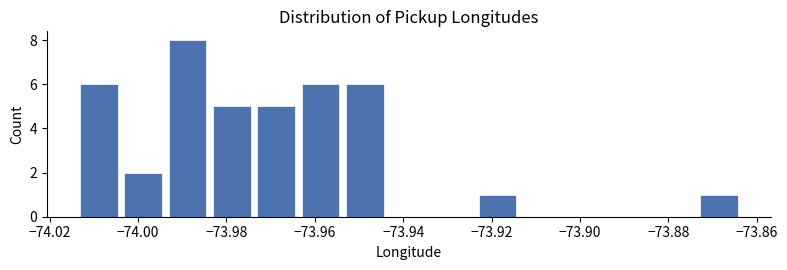

Over which range of the x-axis is the bar tallest?

-73.994 to -73.984